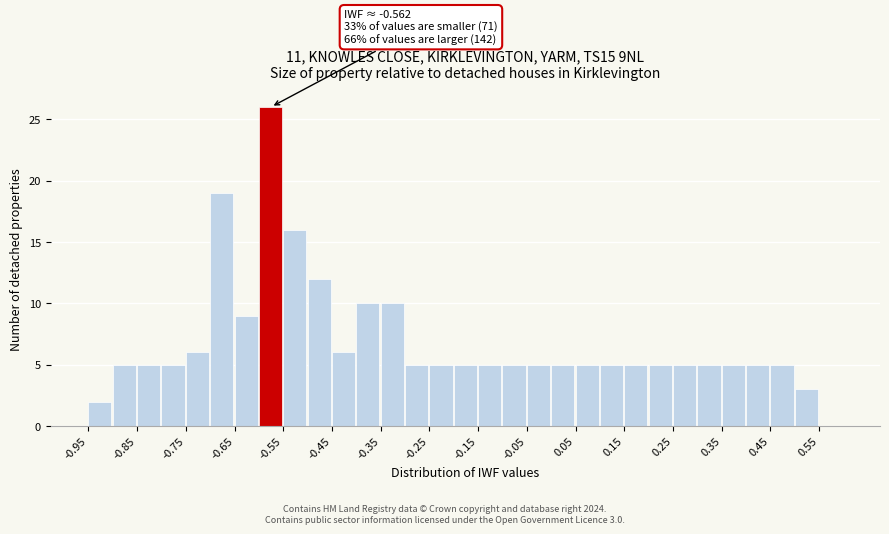

Over which range of the x-axis is the bar tallest?

-0.60 to -0.55